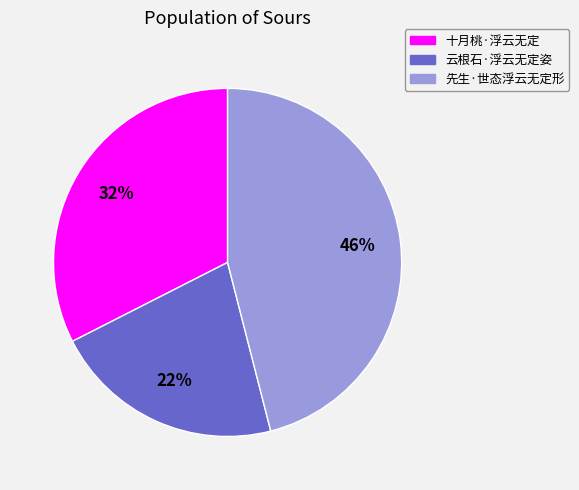

Which has a higher value, 先生·世态浮云无定形 or 云根石·浮云无定姿?

先生·世态浮云无定形